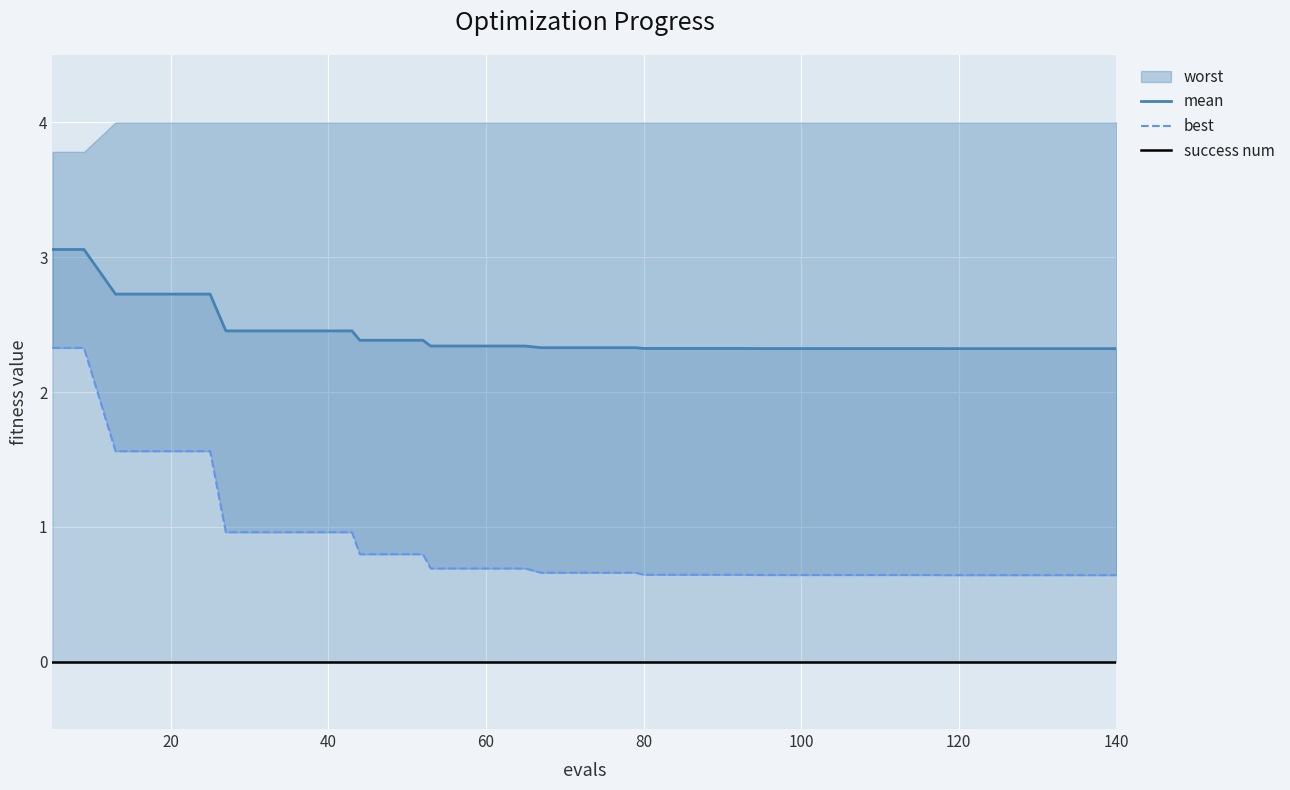

Between 120 and 20, which is larger?

120